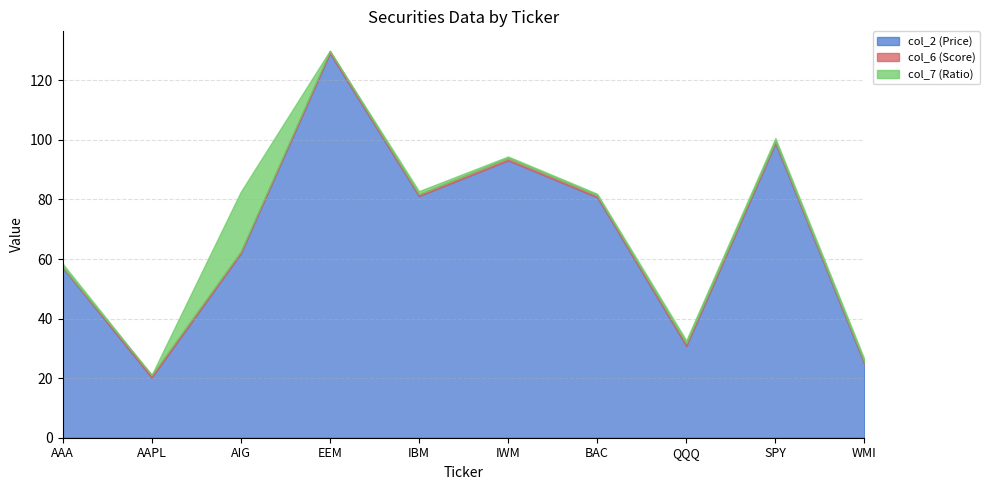

Where does the col_2 (Price) series first go above 80?

EEM